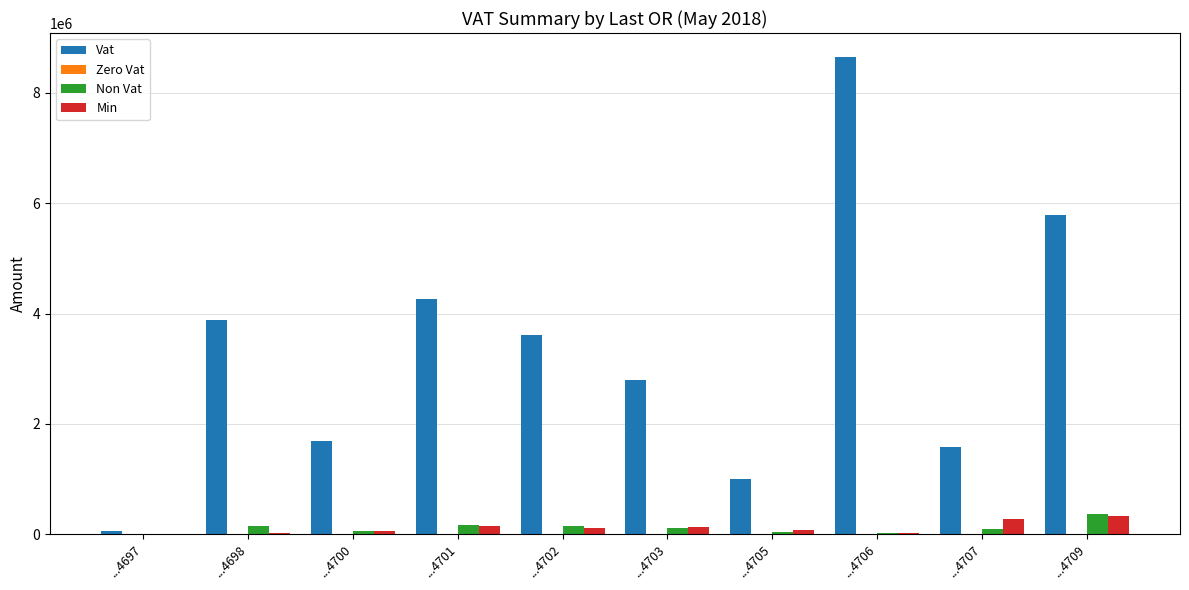

The value of Vat at ...4700 is 1695035.8. True or false?

True